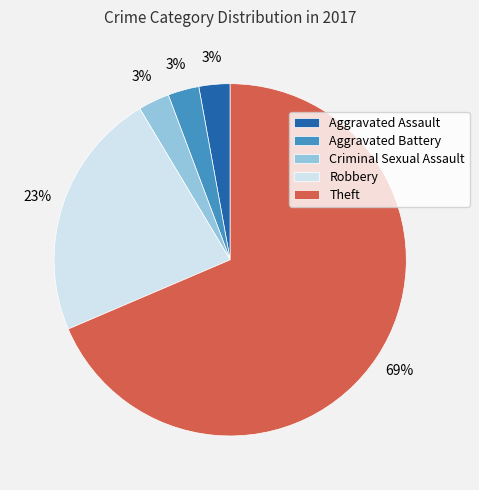

Between Robbery and Theft, which is larger?

Theft